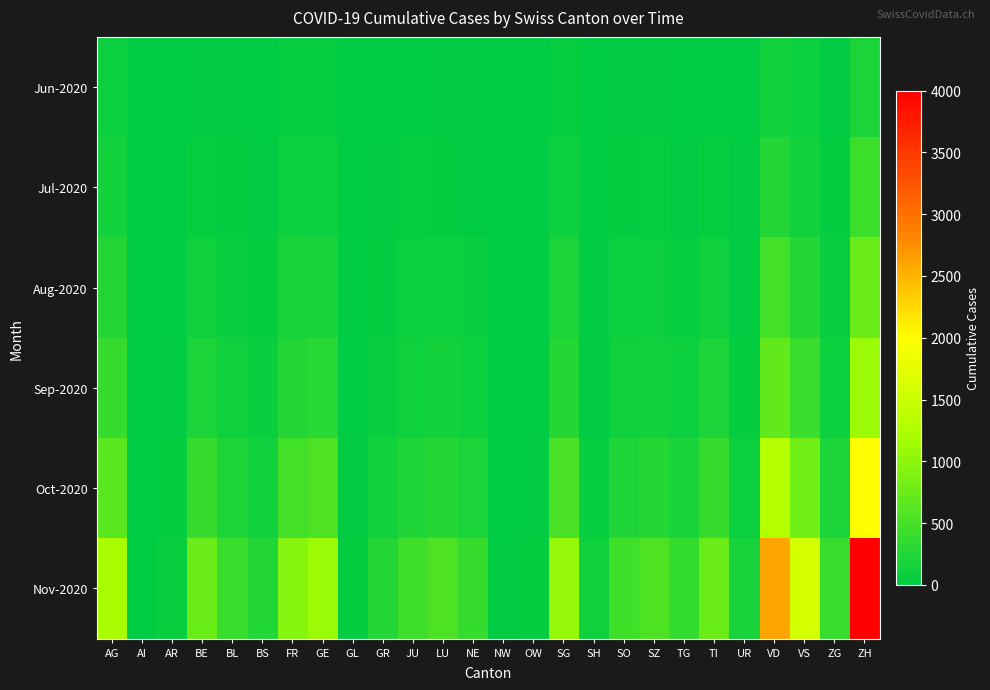

Count the number of categories in the chart.

26